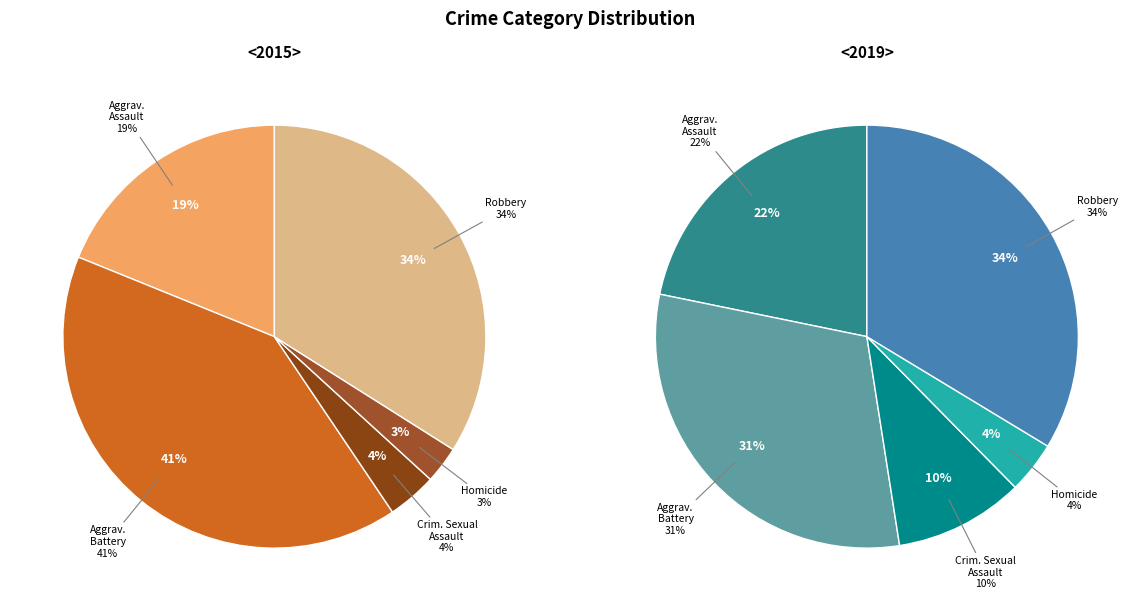

Rank the series by their maximum value, from lowest to highest.

values_2019, values_2015